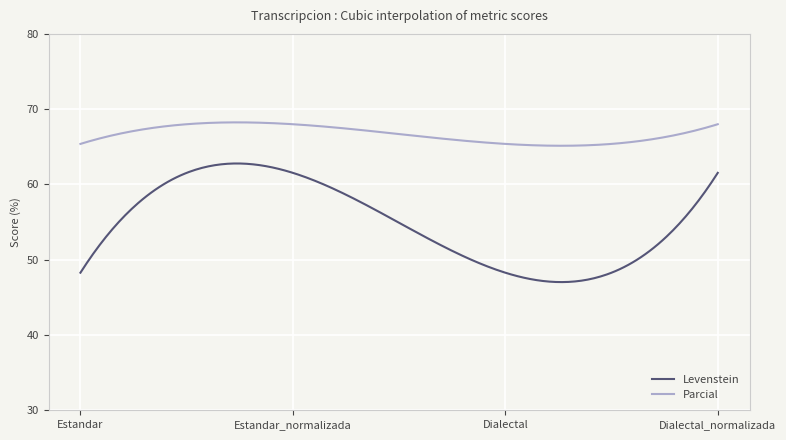

What is the minimum value for Levenstein?

47.0